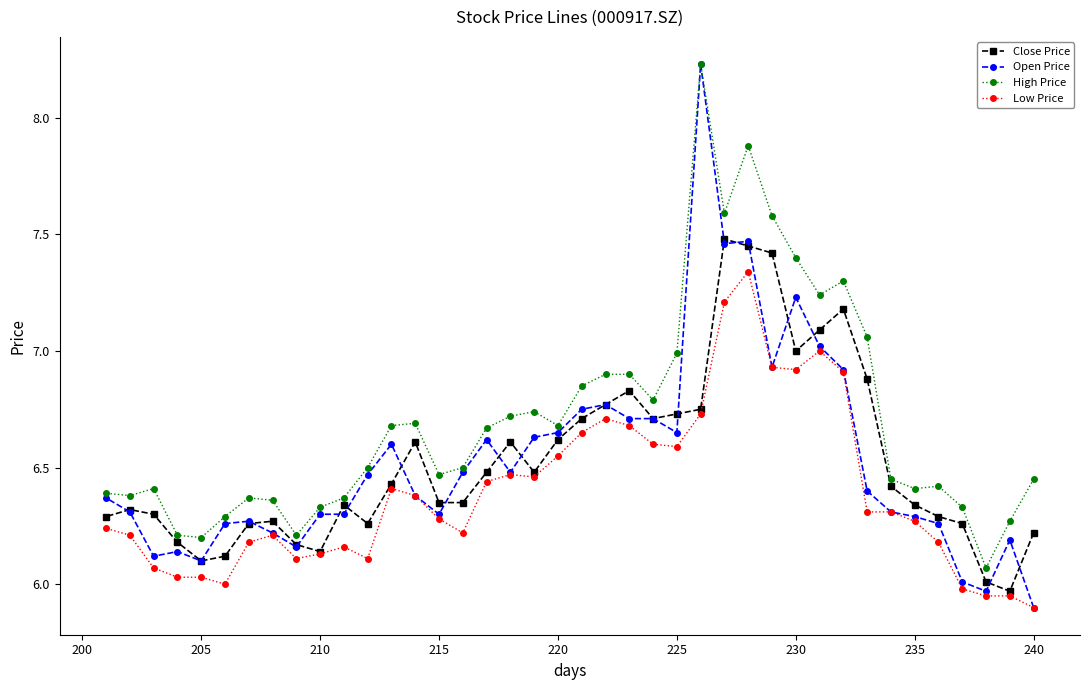

How many data points does each series have?

40